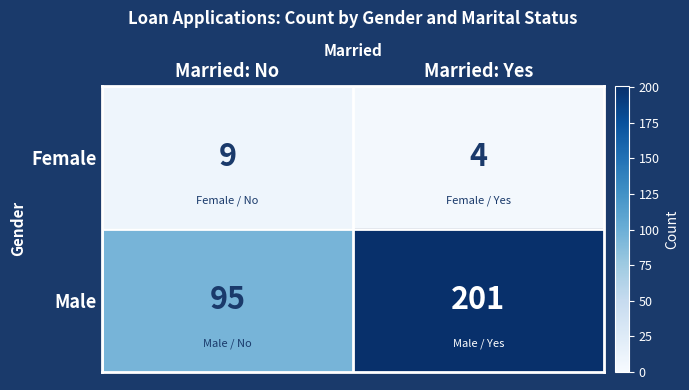

What value does the Male series have at Married: Yes, to the nearest 10?

200